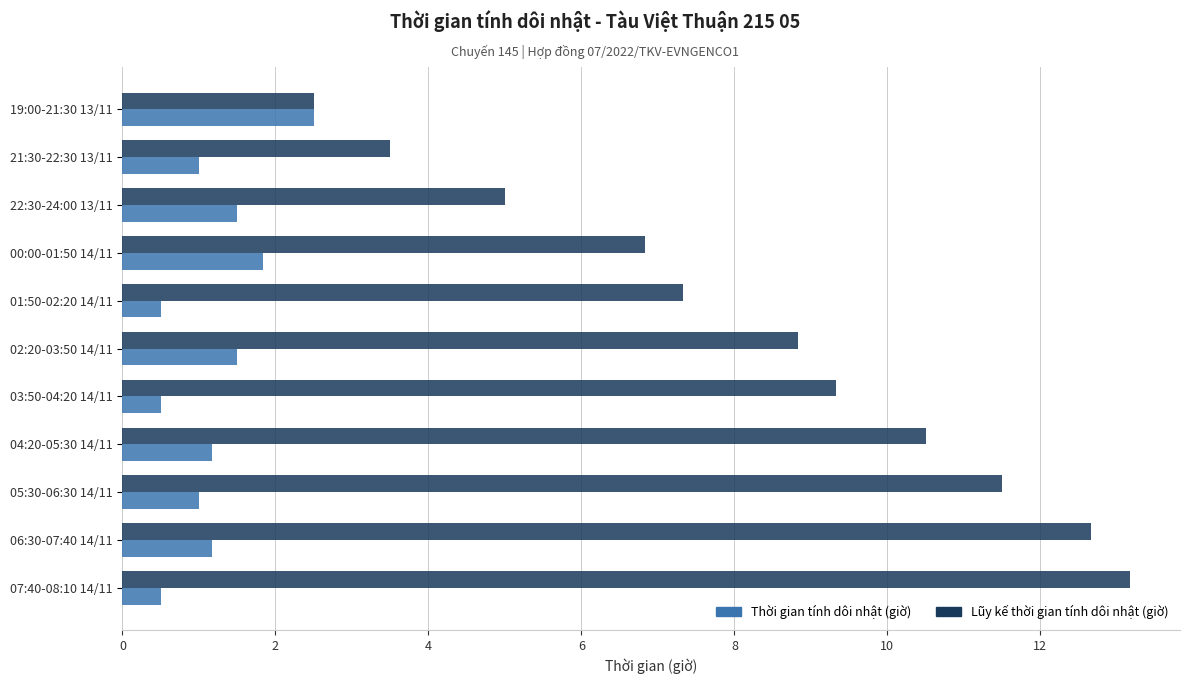

The Lũy kế thời gian tính dôi nhật (giờ) series shows 3.7 at 01:50-02:20 14/11. True or false?

False